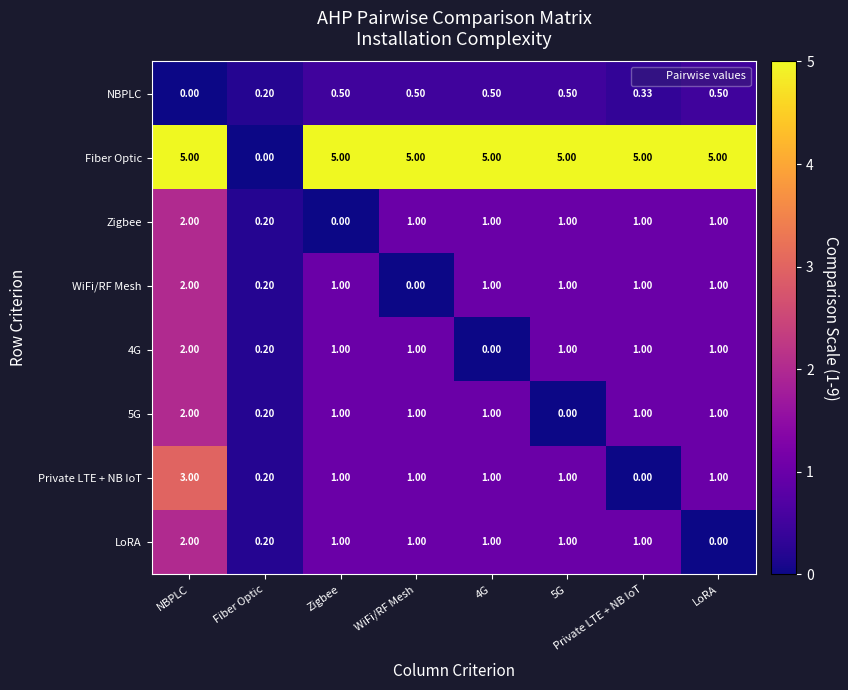

What is the spread (max minus min) of values at Fiber Optic?

0.2